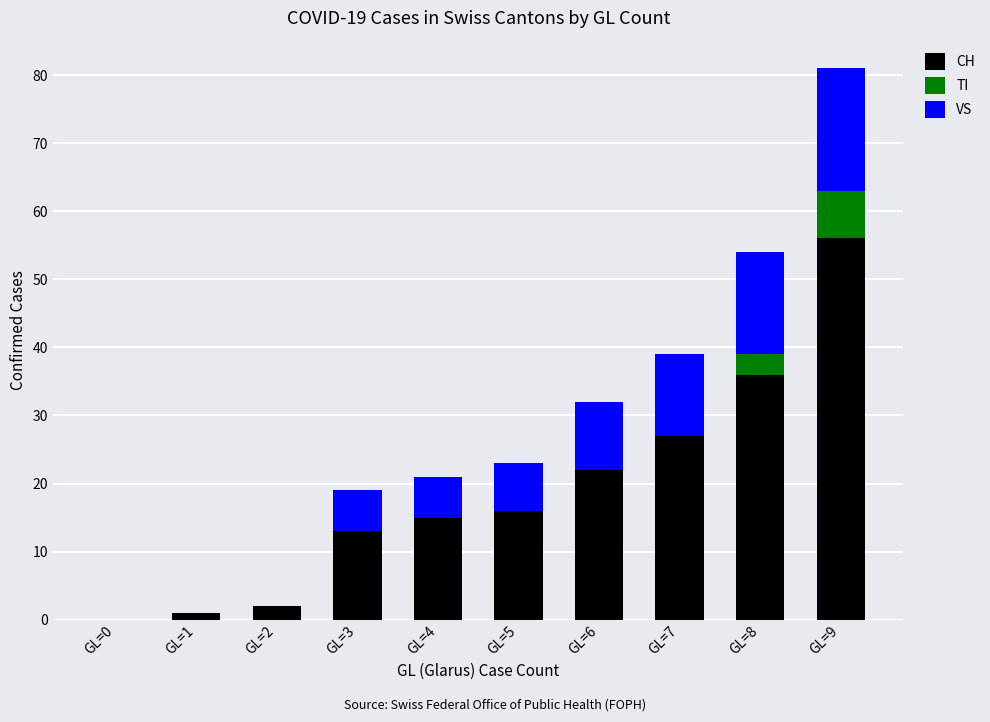

At which category is the sum across all series the highest?

GL=9